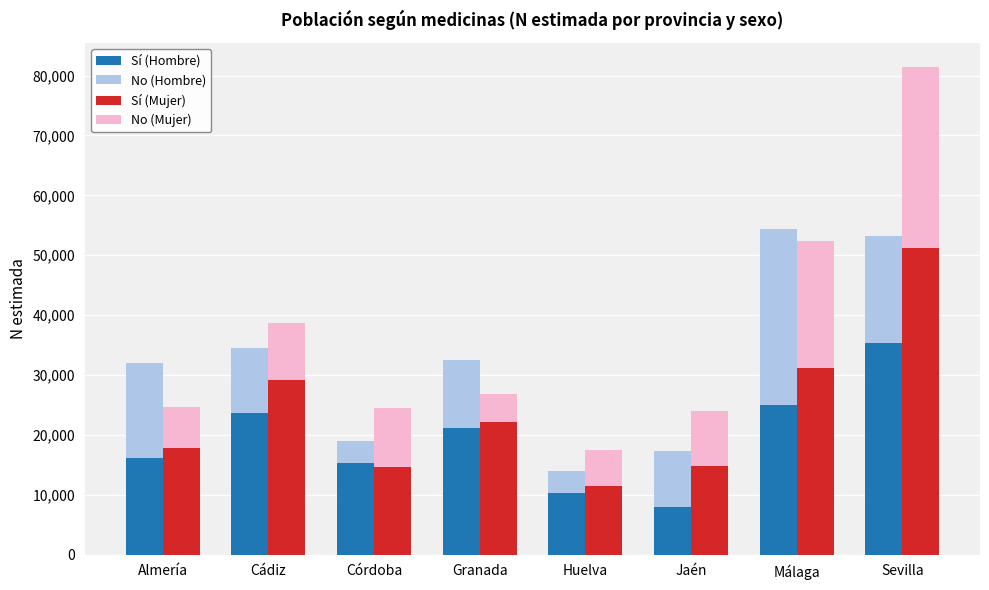

Is the value of No (Hombre) at Sevilla greater than the value of Sí (Mujer) at Sevilla?

No